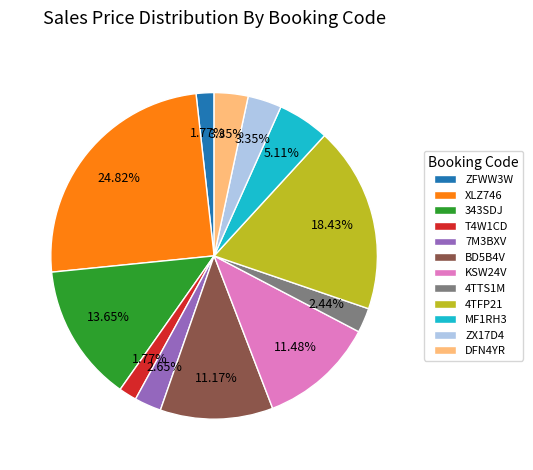

True or false: ZX17D4 accounts for 18% of the total.

False